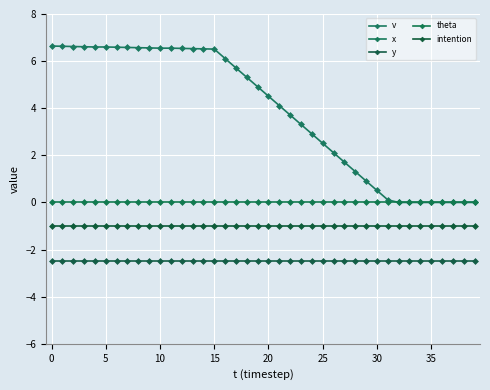

List the series in order of their peak value, highest first.

v, theta, intention, y, x